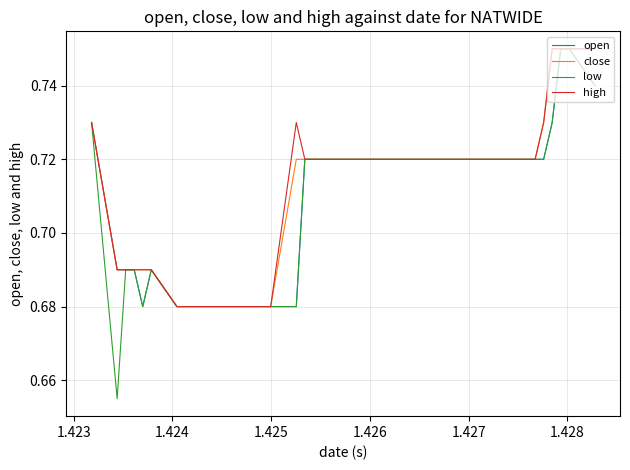

Which series has the widest spread of values?

low